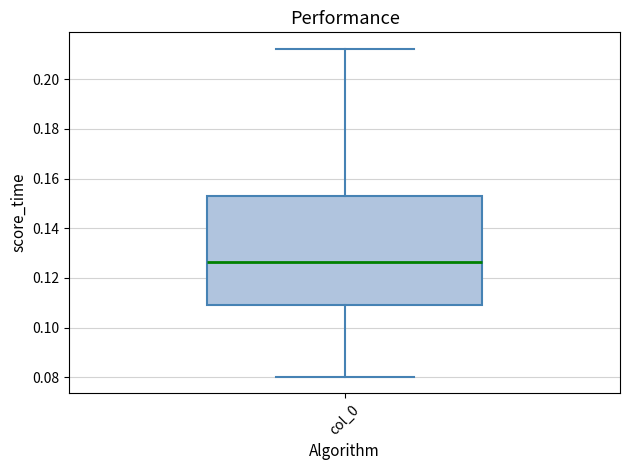

Where does the median line of the box for col_0 sit on the y-axis? The values are not printed on the chart, so give them approximately, as read against the axis.

0.126